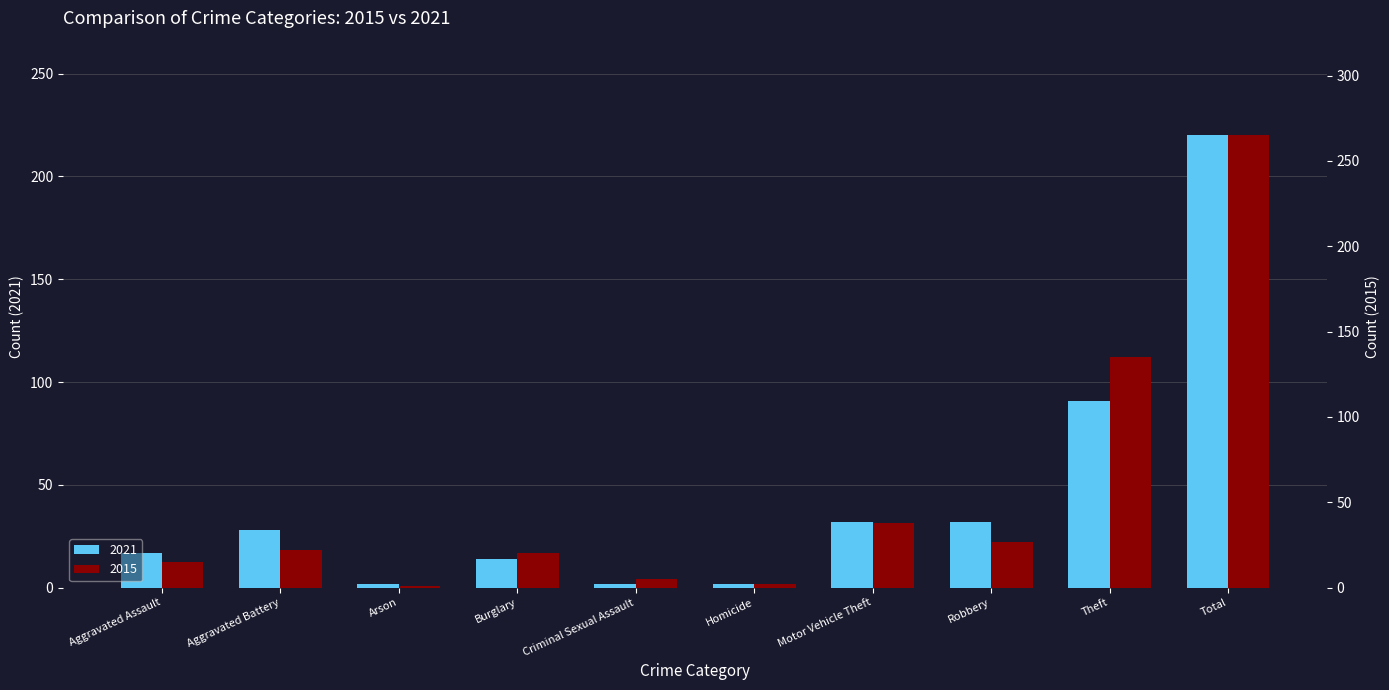

Between Criminal Sexual Assault and Robbery, which series saw the biggest shift?

2021